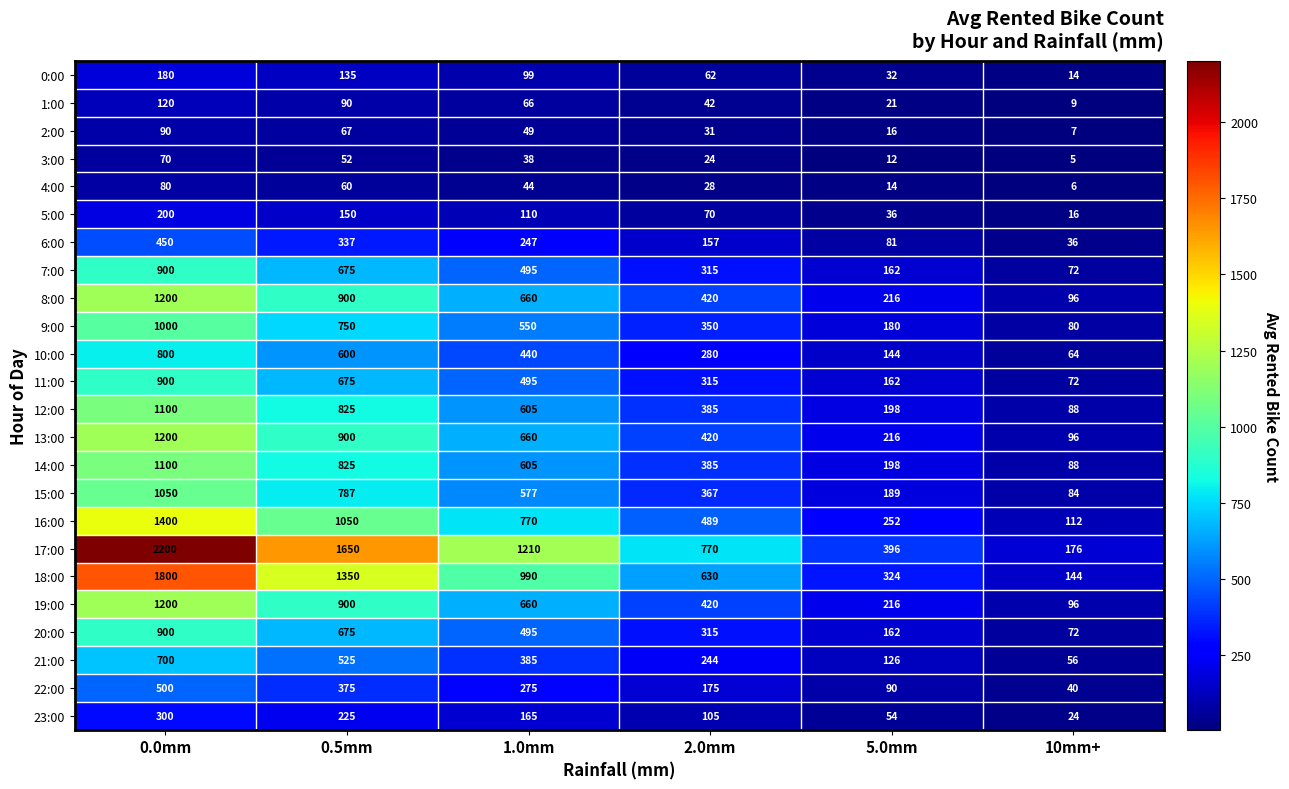

List the labels in order of 21:00 value, largest first.

0.0mm, 0.5mm, 1.0mm, 2.0mm, 5.0mm, 10mm+